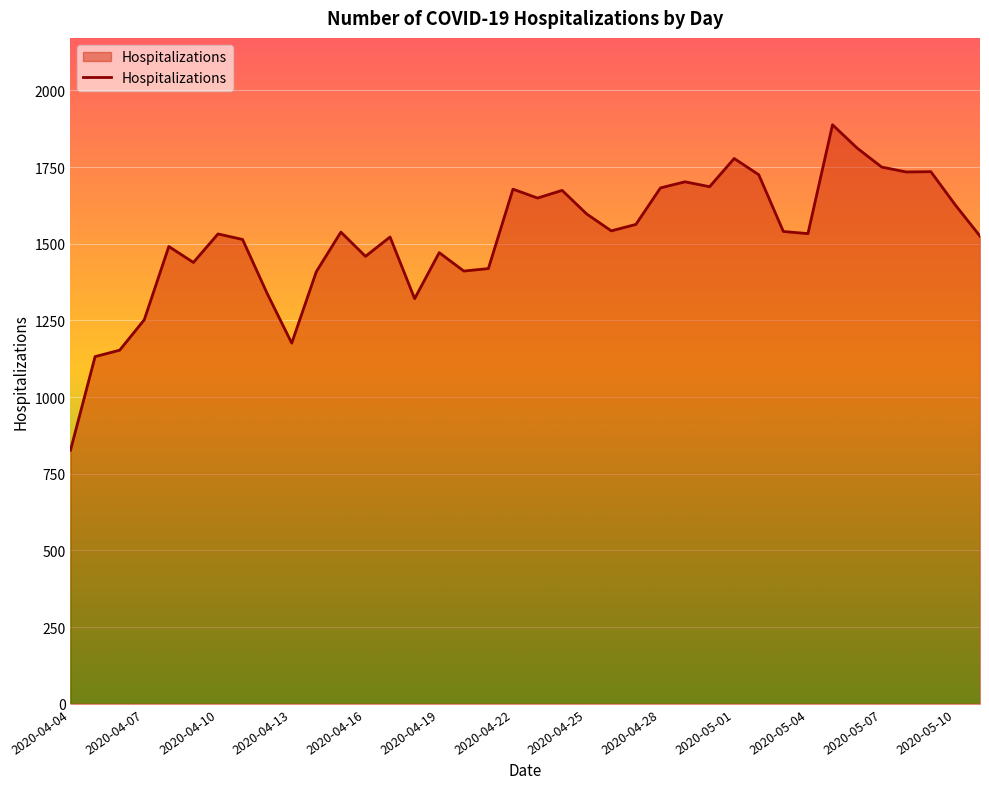

What is the minimum value shown in the chart?

827